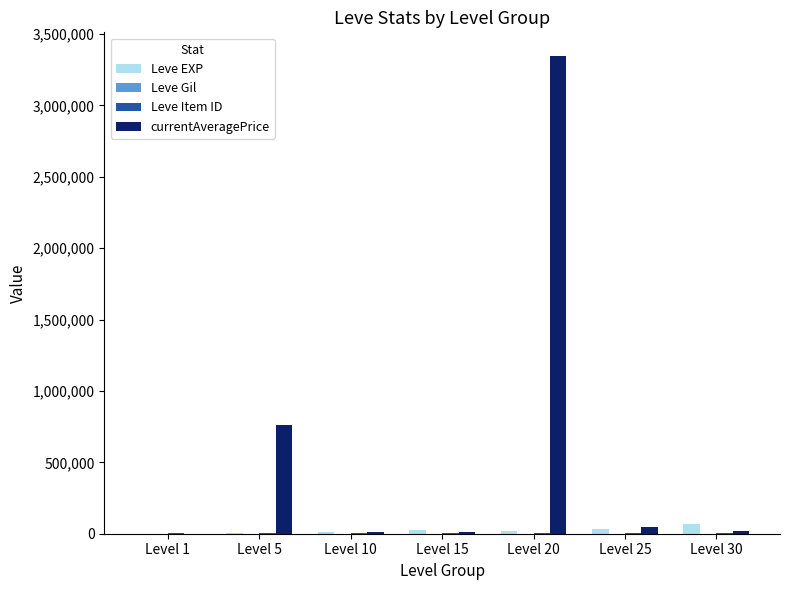

How many distinct data groups are displayed?

4